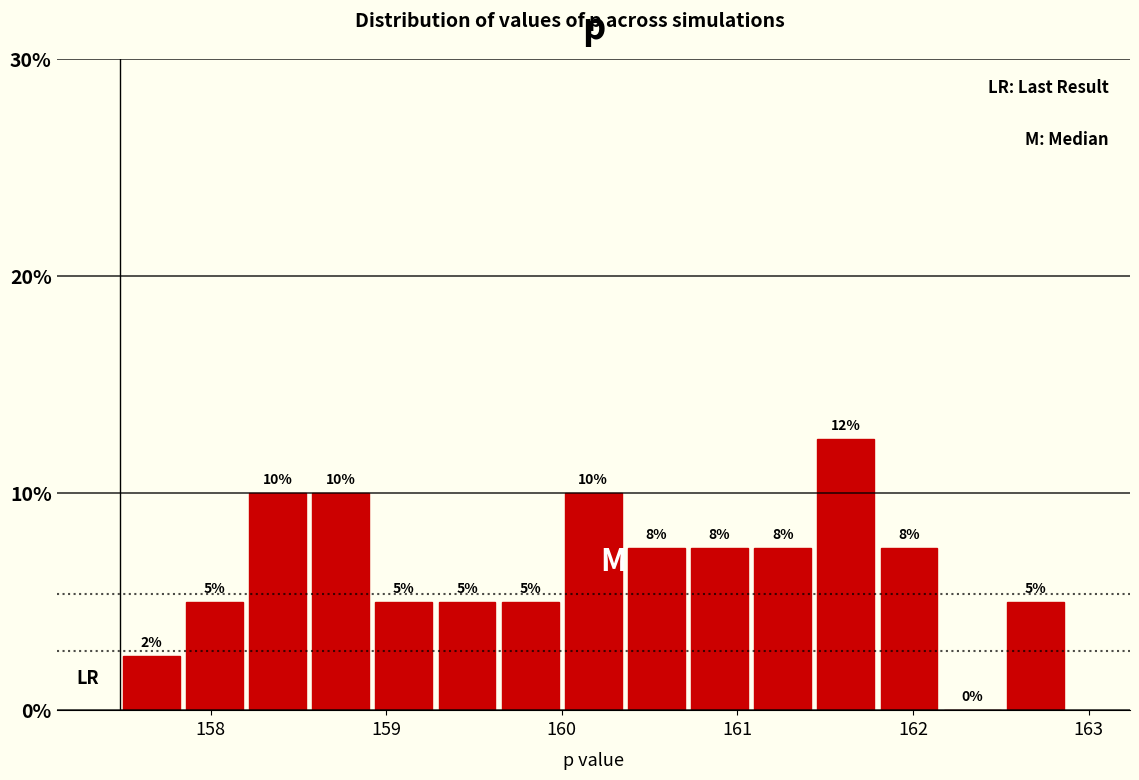

Around what value on the x-axis is the tallest bar? Give the approximate position of its centre, as read against the axis.

161.6